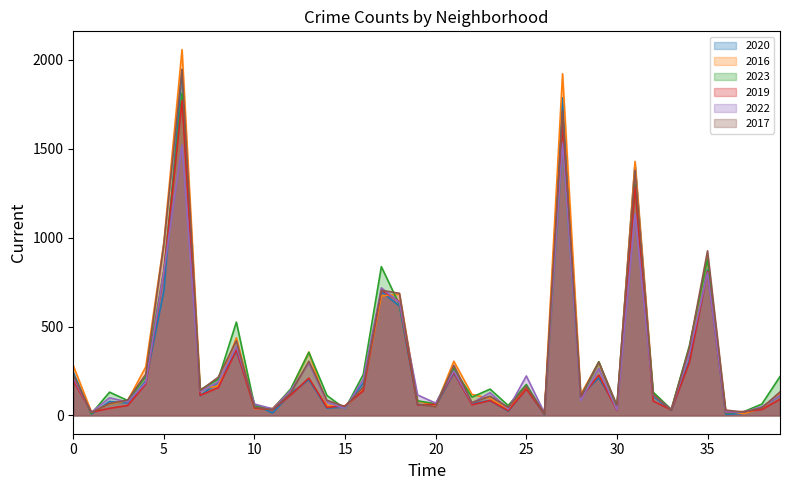

Which series has the largest range (max minus min)?

2016